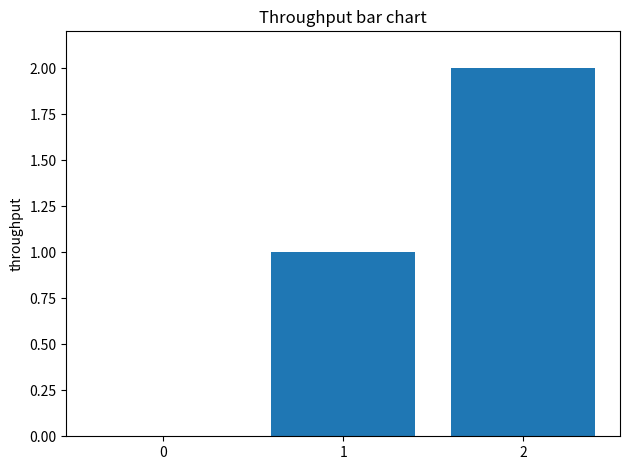

The value at 2 is 2. True or false?

True